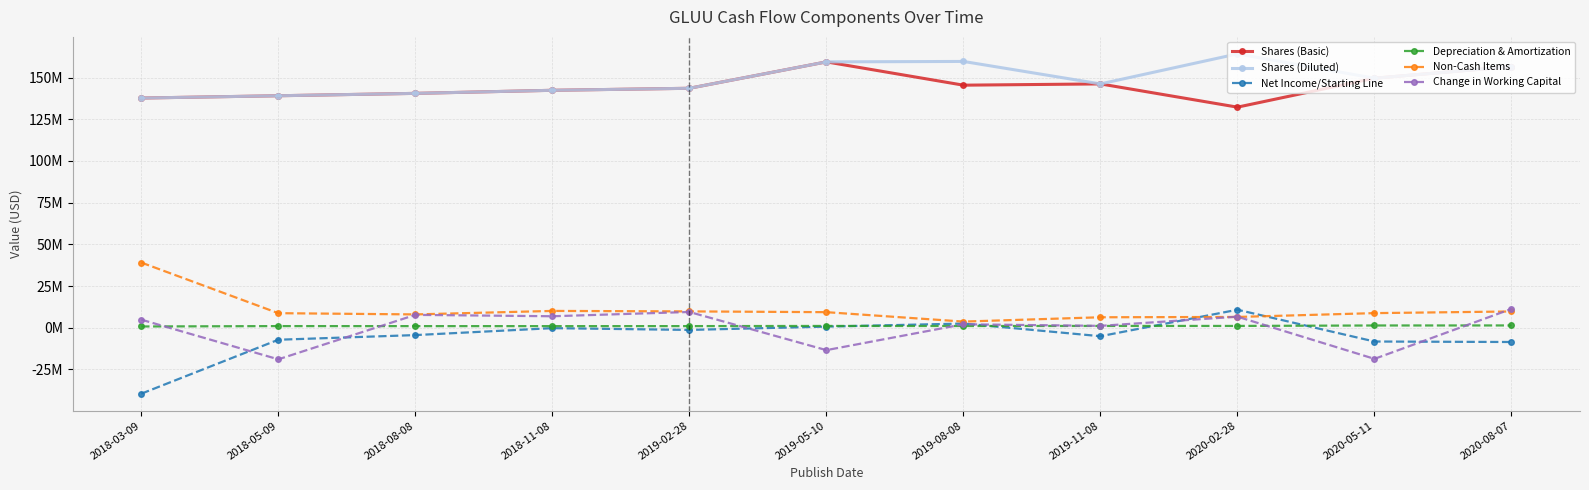

What are all the series names shown in the legend?

Shares (Basic), Shares (Diluted), Net Income/Starting Line, Depreciation & Amortization, Non-Cash Items, Change in Working Capital